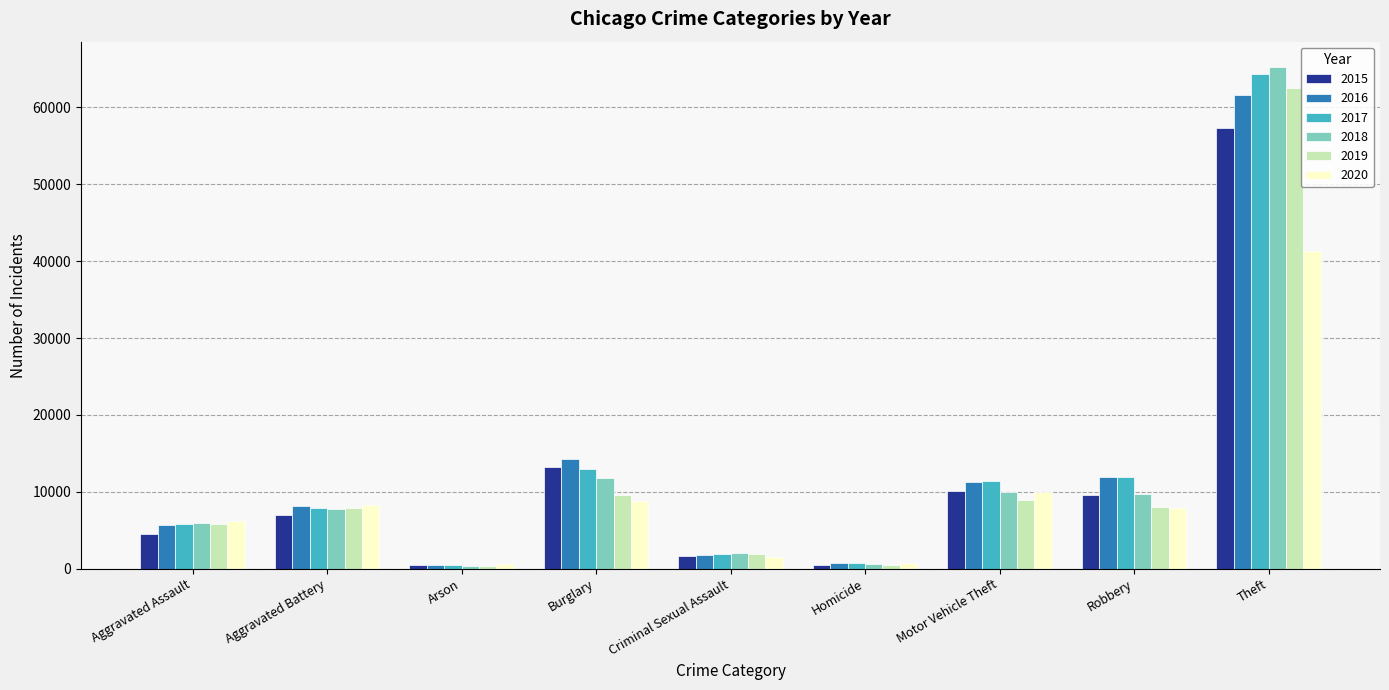

The value of 2019 at Homicide is 498. True or false?

True